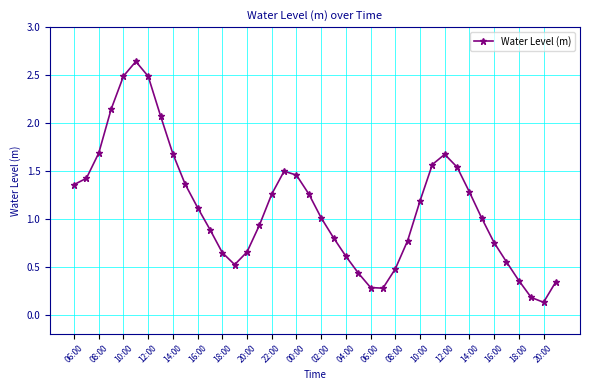

How many points are higher than both their immediate neighbors (excluding endpoints)?

3